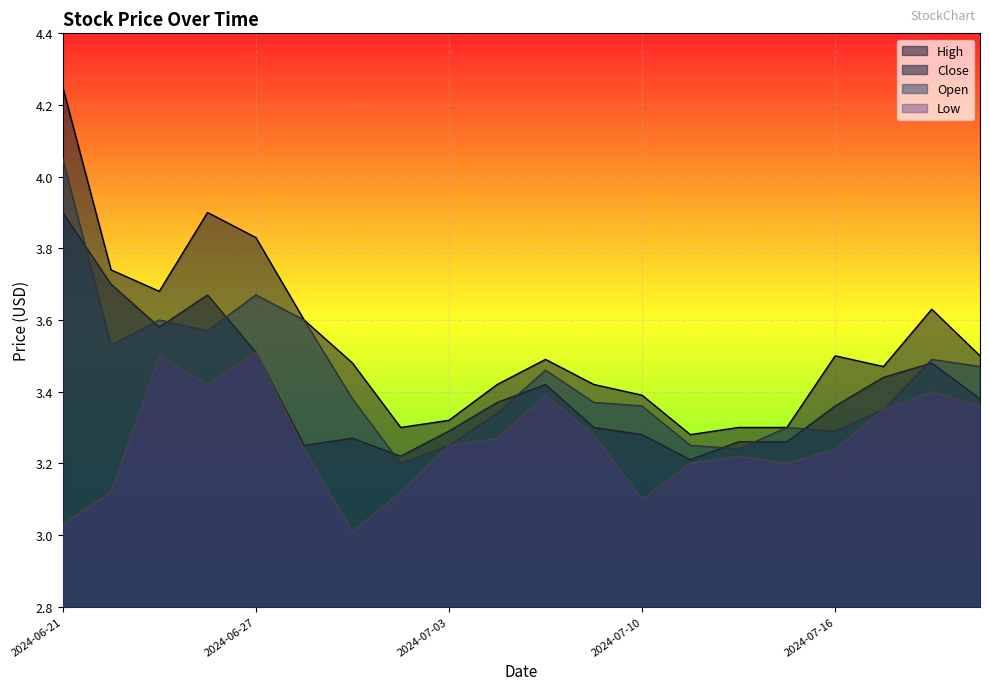

Which series changed the most between 2024-06-28 and 2024-07-10?

Open